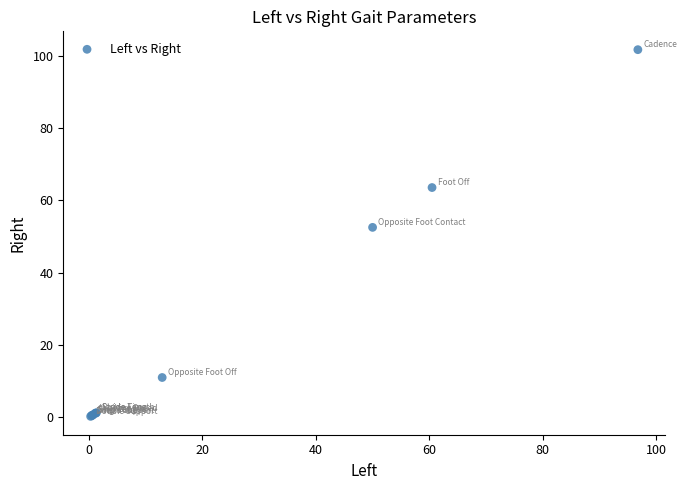

What Y value in the scatter plot is closest to 50?

52.5